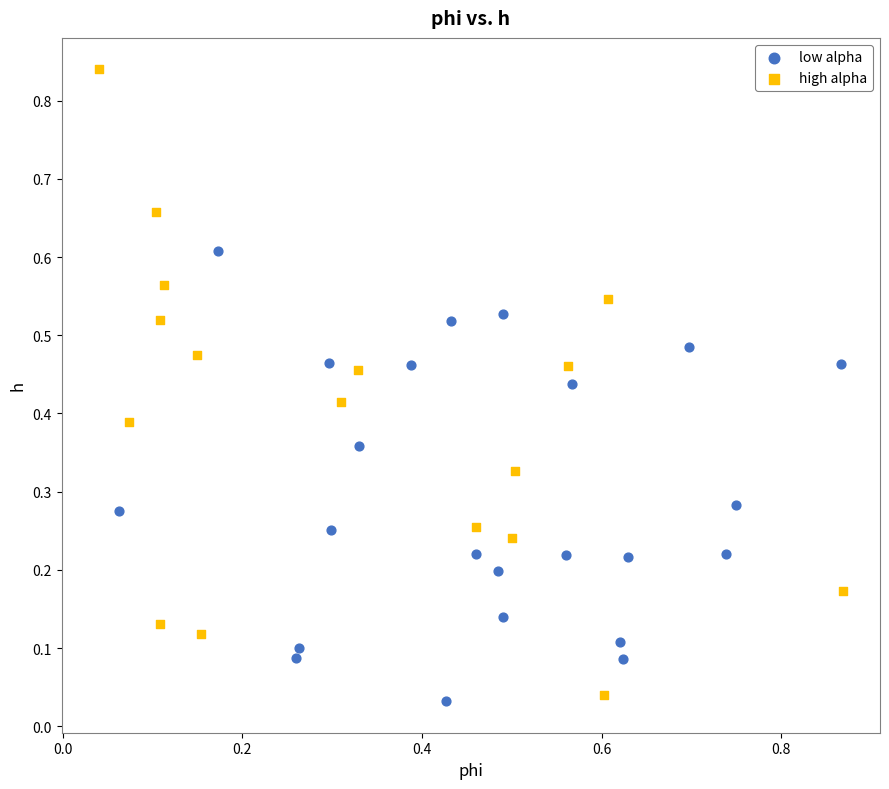

Which series has the widest spread of Y values?

high alpha